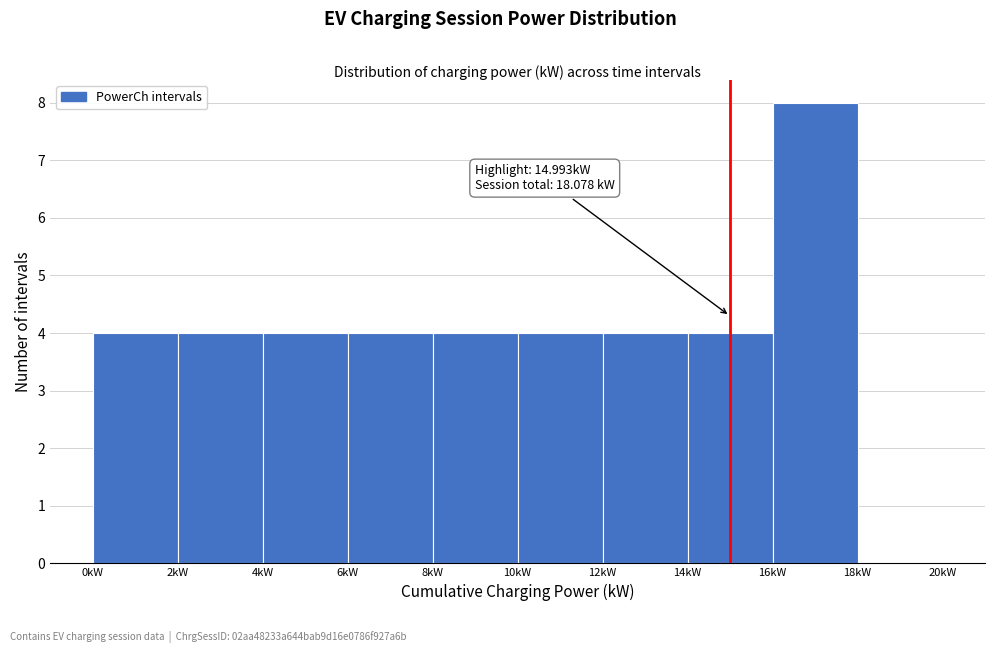

Over which range of the x-axis is the bar tallest?

16 to 18